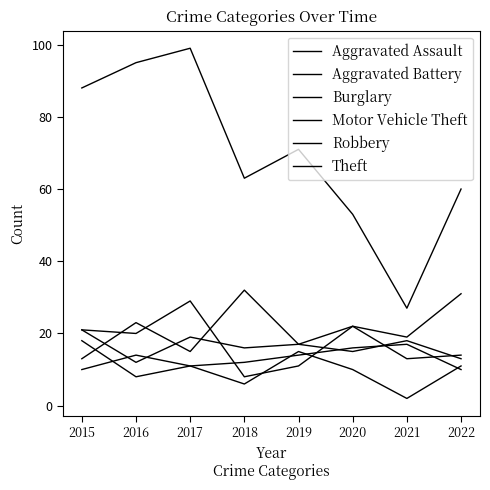

How many lines are shown in the chart?

6